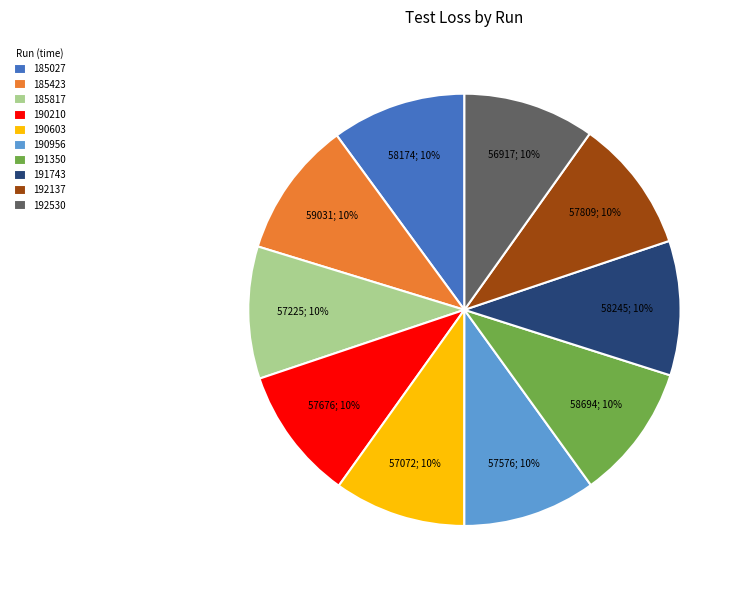

How many slices are in this pie chart?

10